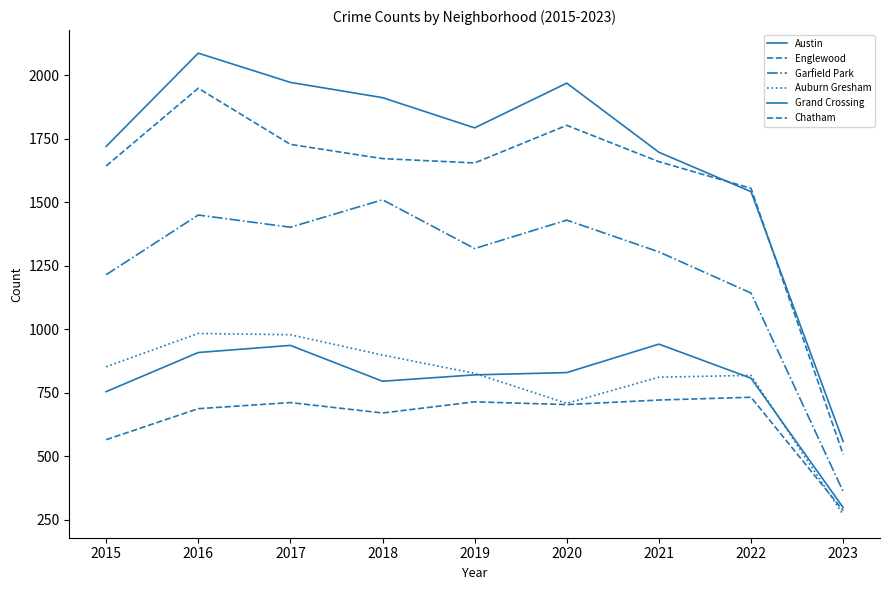

What is the spread (max minus min) of values at 2020?

1265